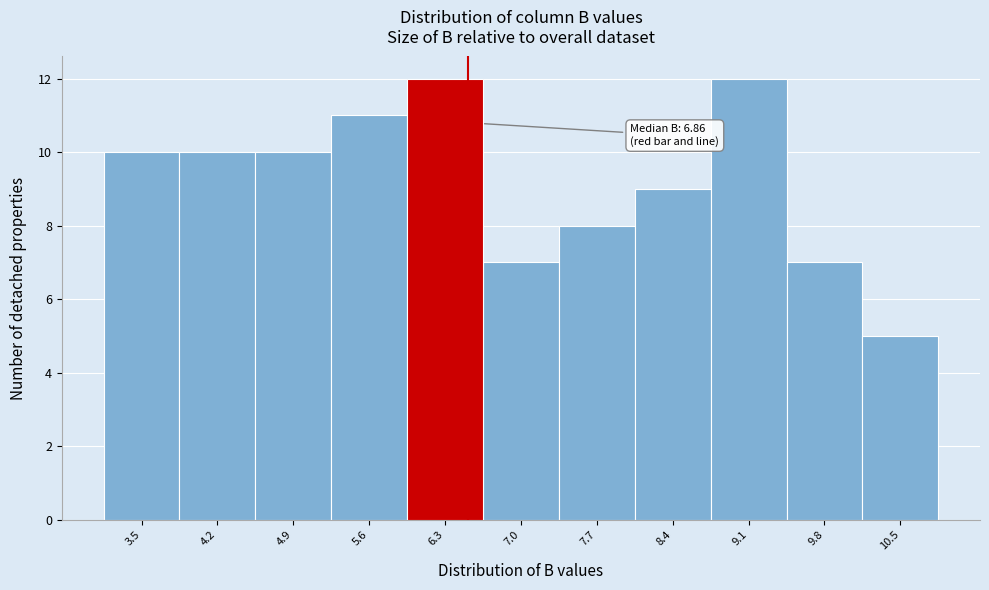

Reading left to right, transcribe all the data shown in this chart.

3.5=10	4.2=10	4.9=10	5.6=11	6.3=12	7.0=7	7.7=8	8.4=9	9.1=12	9.8=7	10.5=5